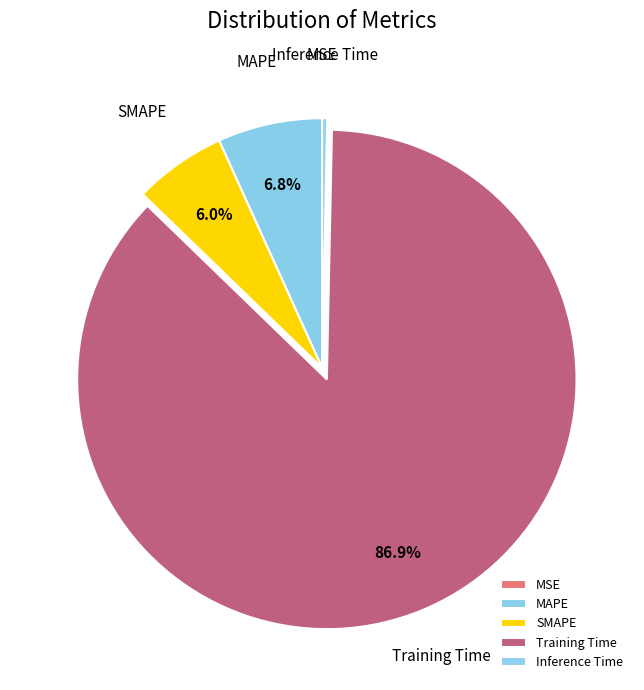

Between Training Time and MAPE, which is larger?

Training Time